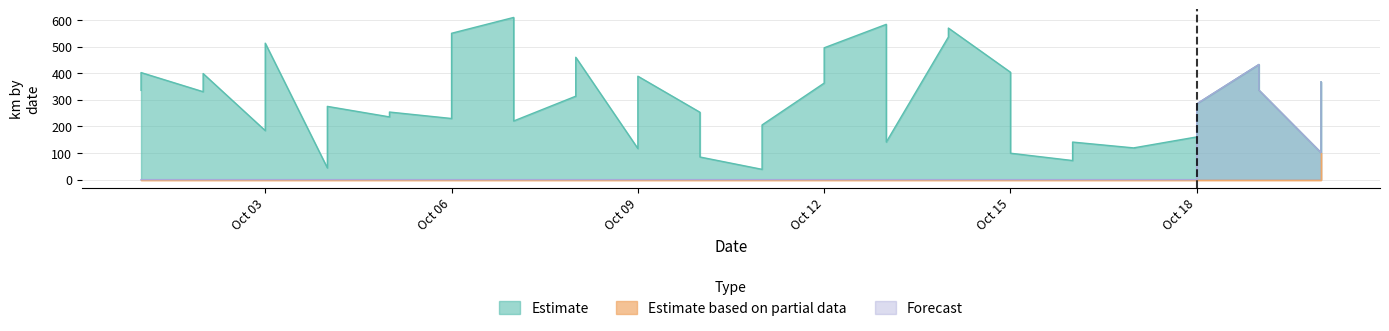

Reading left to right, list all the values displayed in this chart.

Estimate: 335.4	402.3	330.3	398.4	184.1	512.7	44.0	275.2	235.7	253.9	229.6	549.9	609.4	220.3	313.5	459.7	116.7	388.6	253.1	85.0	38.6	205.4	362.7	495.3	583.6	141.1	536.0	569.5	403.4	99.2	71.7	141.1	118.8	119.9	160.5	284.8	432.7	336.3	101.4	367.6
Estimate based on partial data: 0.0	0.0	0.0	0.0	0.0	0.0	0.0	0.0	0.0	0.0	0.0	0.0	0.0	0.0	0.0	0.0	0.0	0.0	0.0	0.0	0.0	0.0	0.0	0.0	0.0	0.0	0.0	0.0	0.0	0.0	0.0	0.0	0.0	0.0	0.0	0.0	0.0	0.0	0.0	99.2
Forecast: 0.0	0.0	0.0	0.0	0.0	0.0	0.0	0.0	0.0	0.0	0.0	0.0	0.0	0.0	0.0	0.0	0.0	0.0	0.0	0.0	0.0	0.0	0.0	0.0	0.0	0.0	0.0	0.0	0.0	0.0	0.0	0.0	0.0	0.0	0.0	284.8	432.7	336.3	101.4	367.6